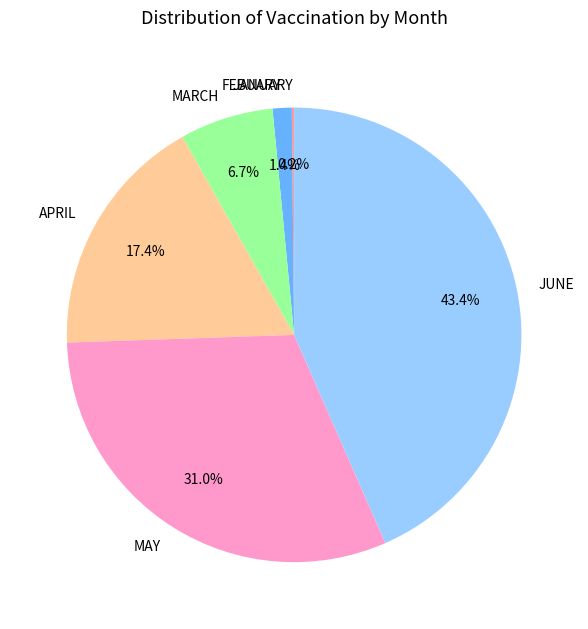

Do MAY and APRIL together represent more than half of the pie?

No